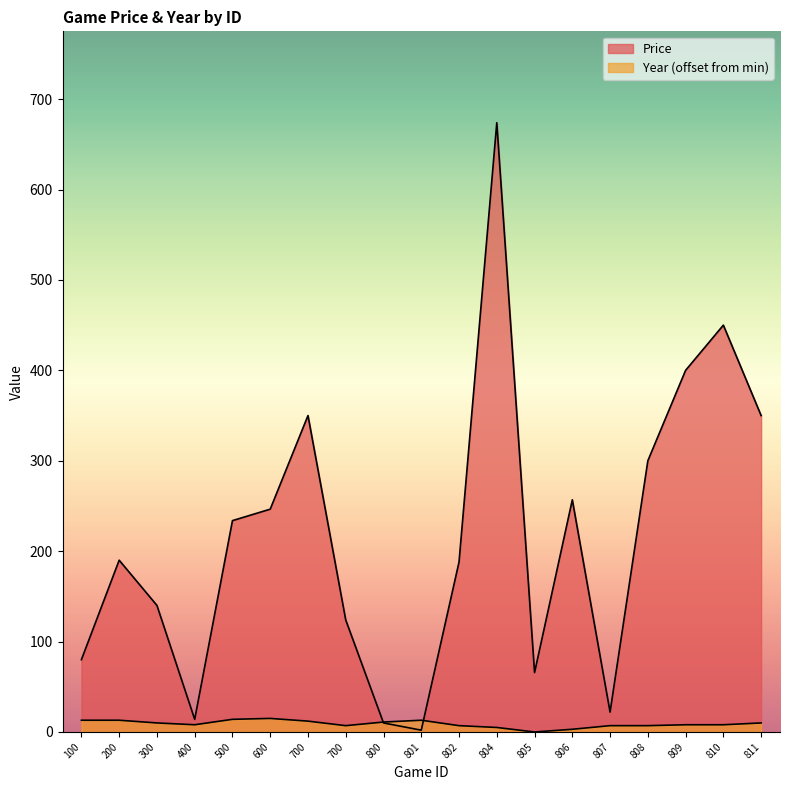

True or false: Year and Price intersect in this chart.

True